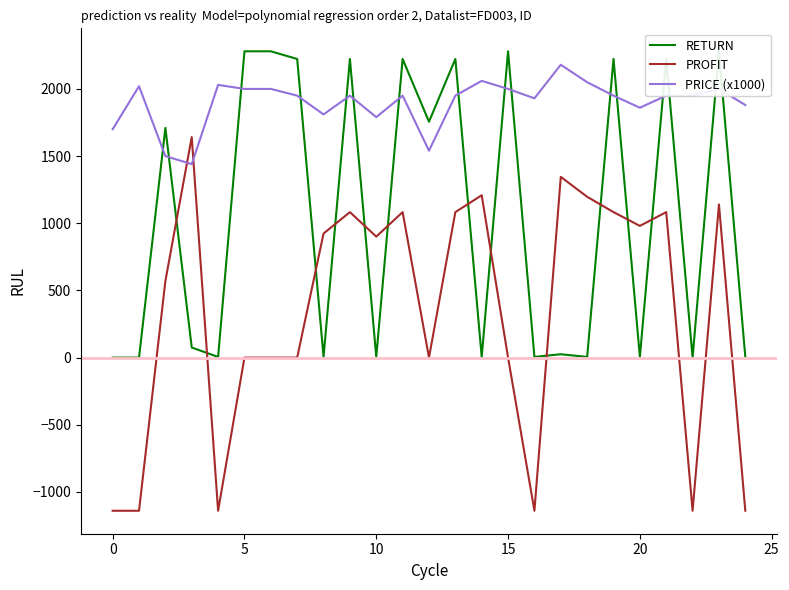

Which has a higher value, 10 or 5?

5